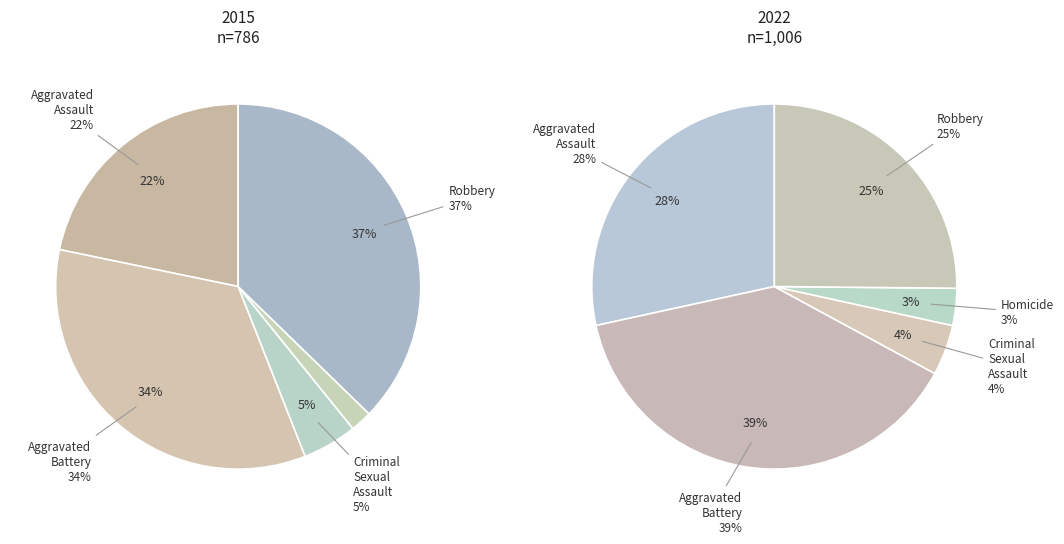

Combined, what portion of the pie is Criminal Sexual Assault and Aggravated Battery?

39.1%